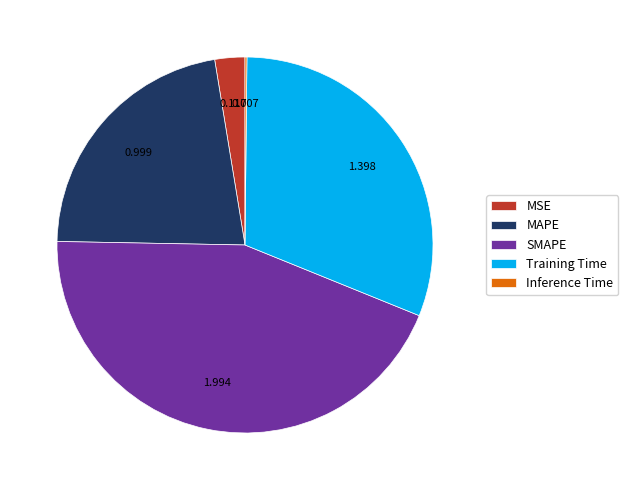

Do MSE and MAPE together represent more than half of the pie?

No